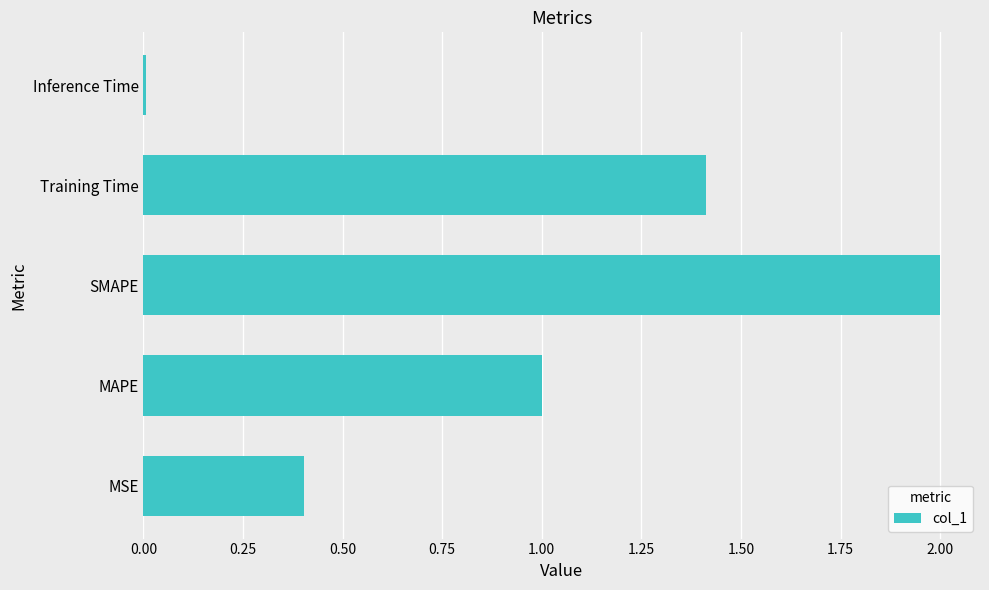

Approximately how many times larger is the value at SMAPE compared to Training Time?

1.4